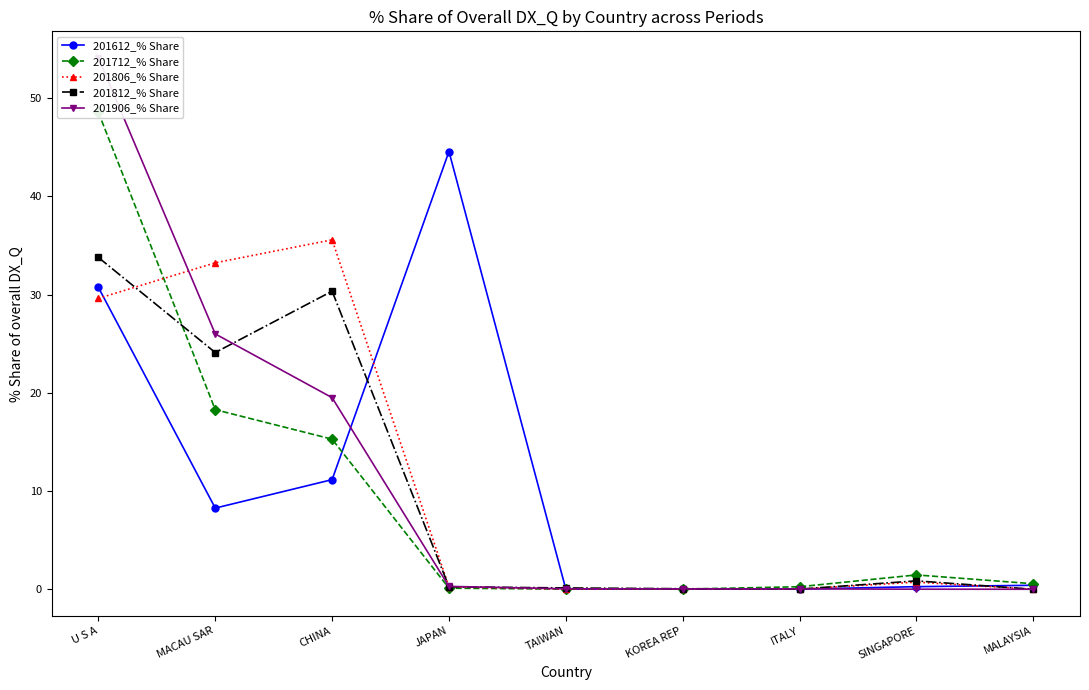

What is the label of the 6th point from the left?

KOREA REP